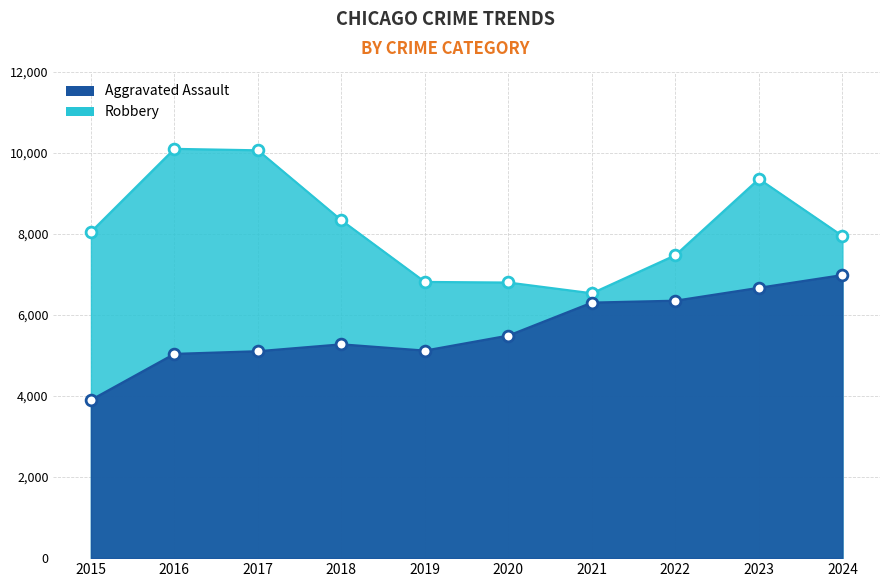

What are all the series names shown in the legend?

Aggravated Assault, Robbery